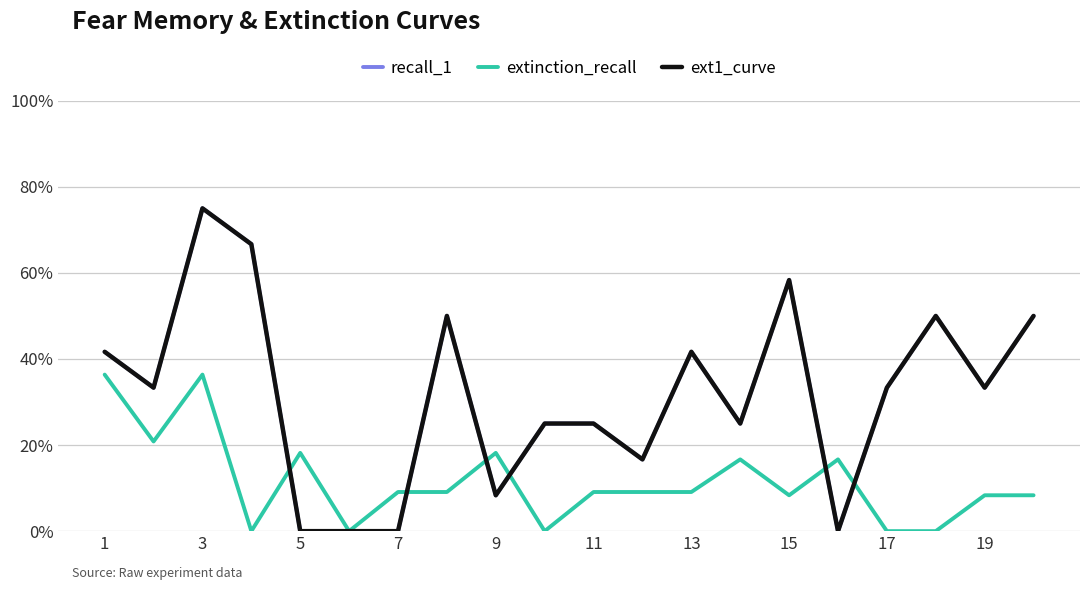

Is this an area chart (filled region under the line)?

No